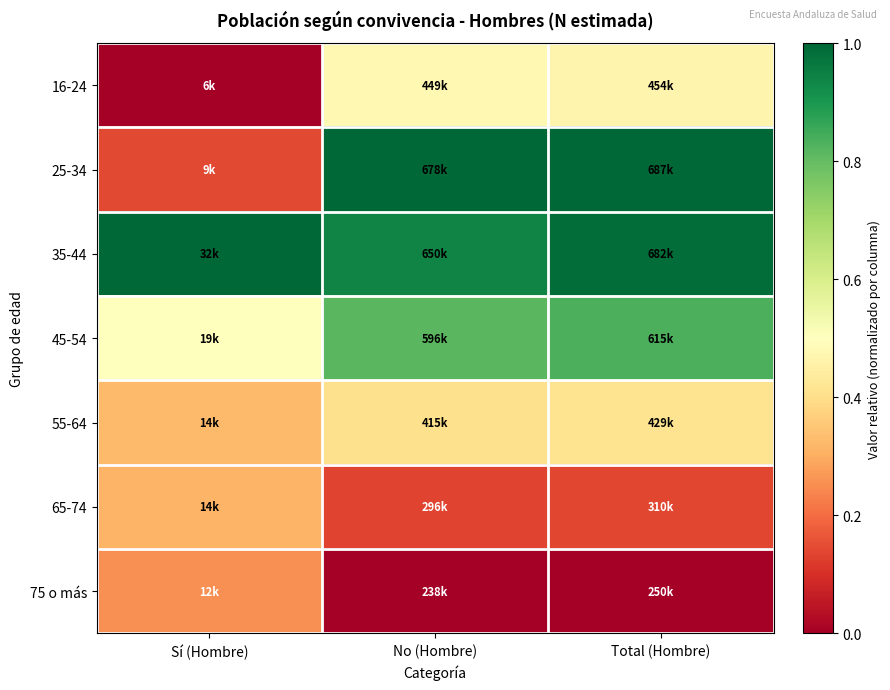

Reading left to right, what are all the values shown in this chart?

16-24: Sí (Hombre)=0.0	No (Hombre)=0.5	Total (Hombre)=0.5
25-34: Sí (Hombre)=0.1	No (Hombre)=1.0	Total (Hombre)=1.0
35-44: Sí (Hombre)=1.0	No (Hombre)=0.9	Total (Hombre)=1.0
45-54: Sí (Hombre)=0.5	No (Hombre)=0.8	Total (Hombre)=0.8
55-64: Sí (Hombre)=0.3	No (Hombre)=0.4	Total (Hombre)=0.4
65-74: Sí (Hombre)=0.3	No (Hombre)=0.1	Total (Hombre)=0.1
75 o más: Sí (Hombre)=0.3	No (Hombre)=0.0	Total (Hombre)=0.0